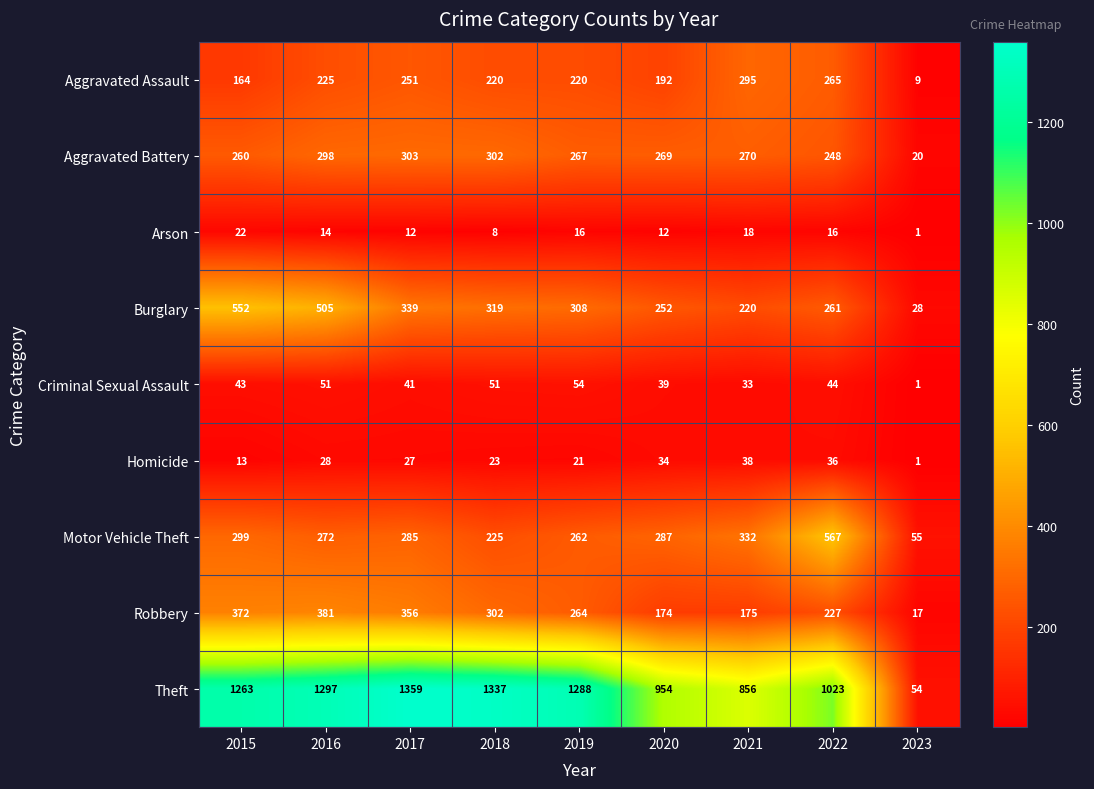

Between 2022 and 2023, which series saw the biggest shift?

Theft